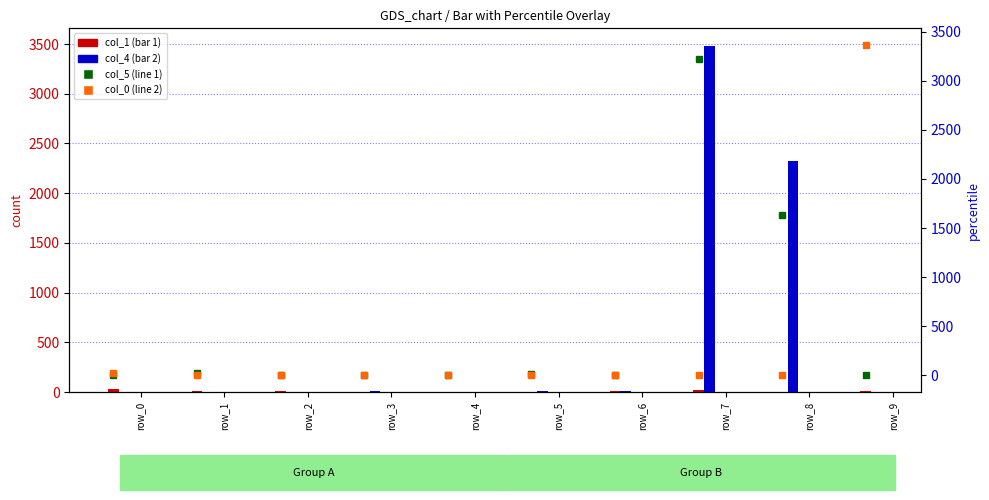

What is the difference between the highest and lowest values at row_4?

7